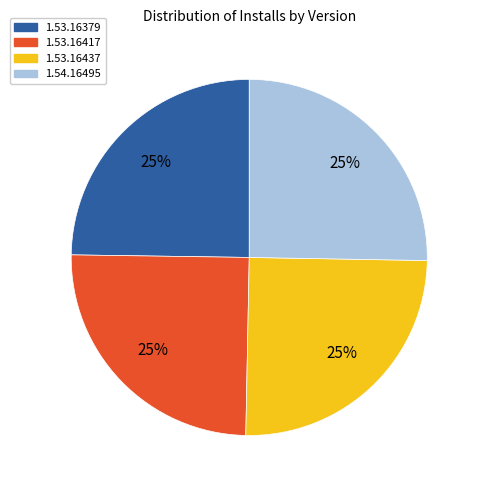

Count the number of slices in the pie.

4